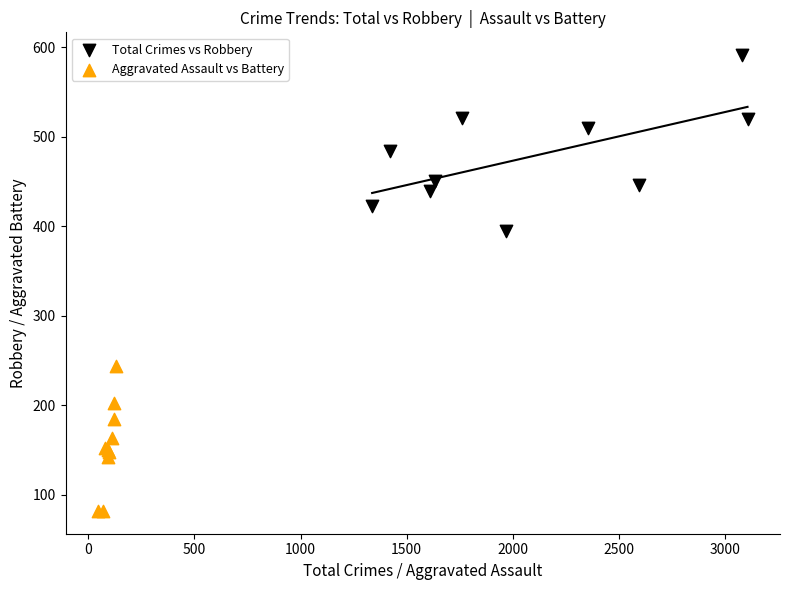

Which series contains the highest Y value?

Total Crimes vs Robbery